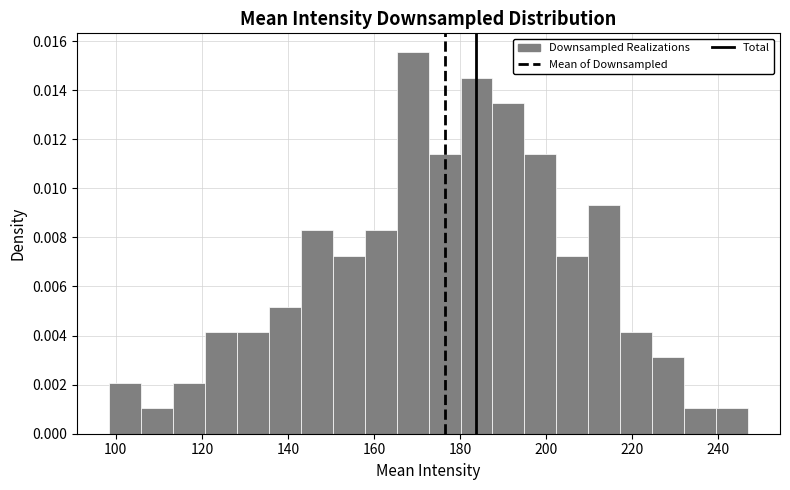

Read against the x-axis, roughly where is the centre of the tallest bar?

168